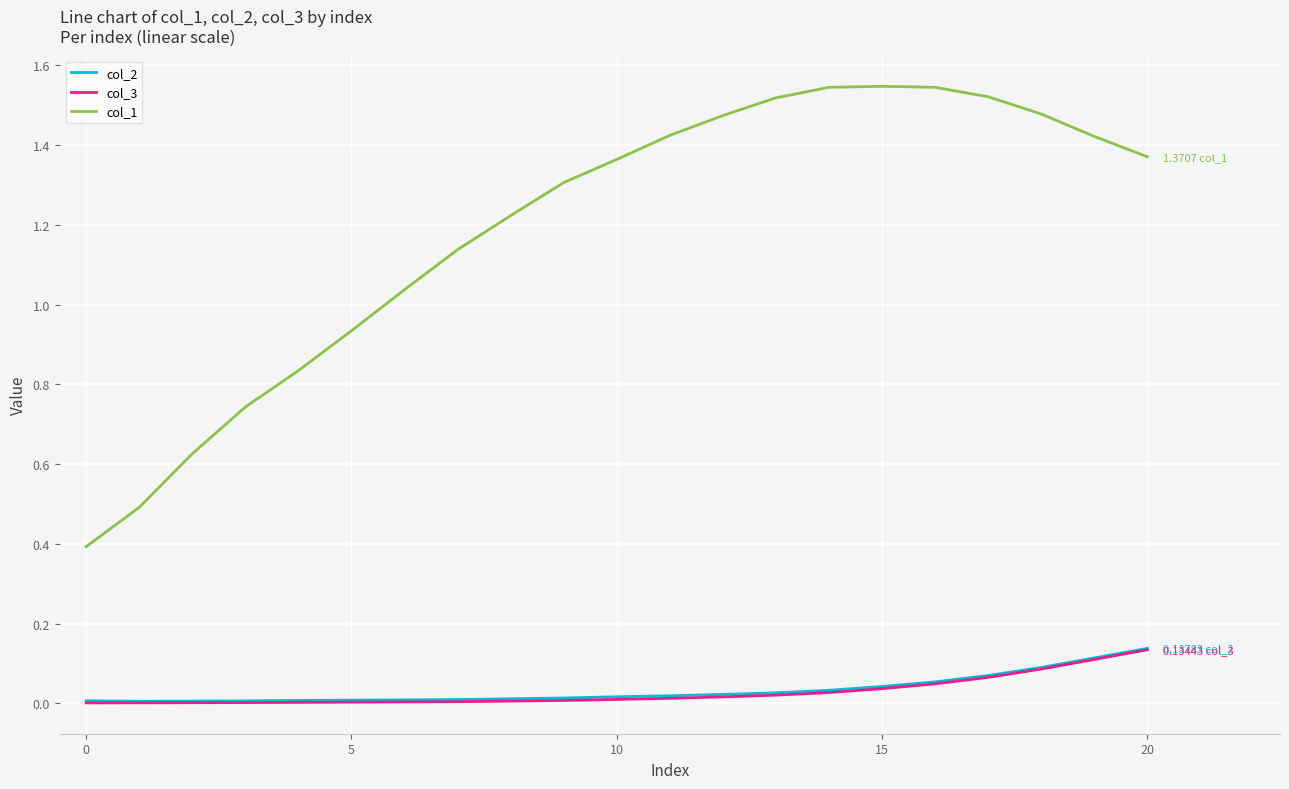

Which series has the widest spread of values?

col_1